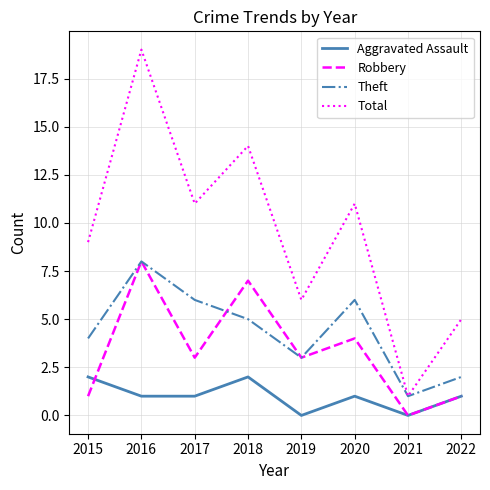

Between 2016 and 2021, which series saw the biggest shift?

Total